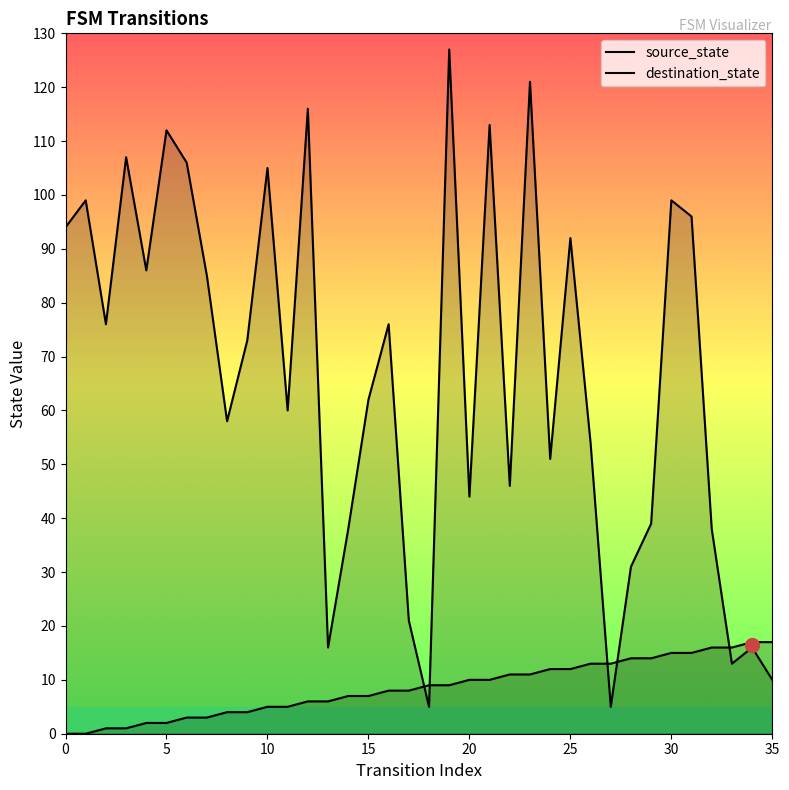

Which category has the highest value in the destination_state series?

19